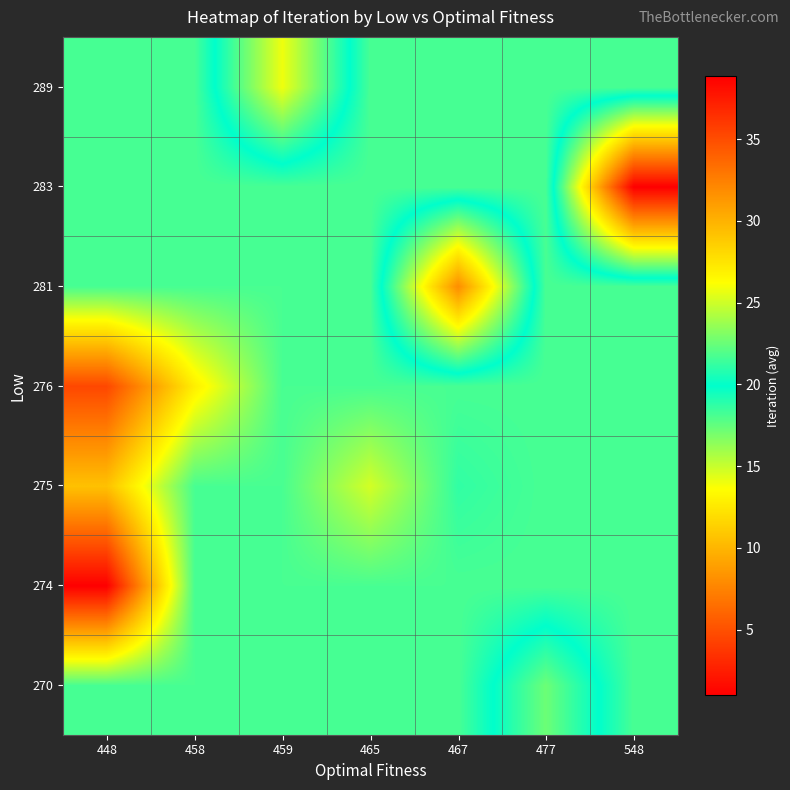

Which label corresponds to the largest value in the chart?

448